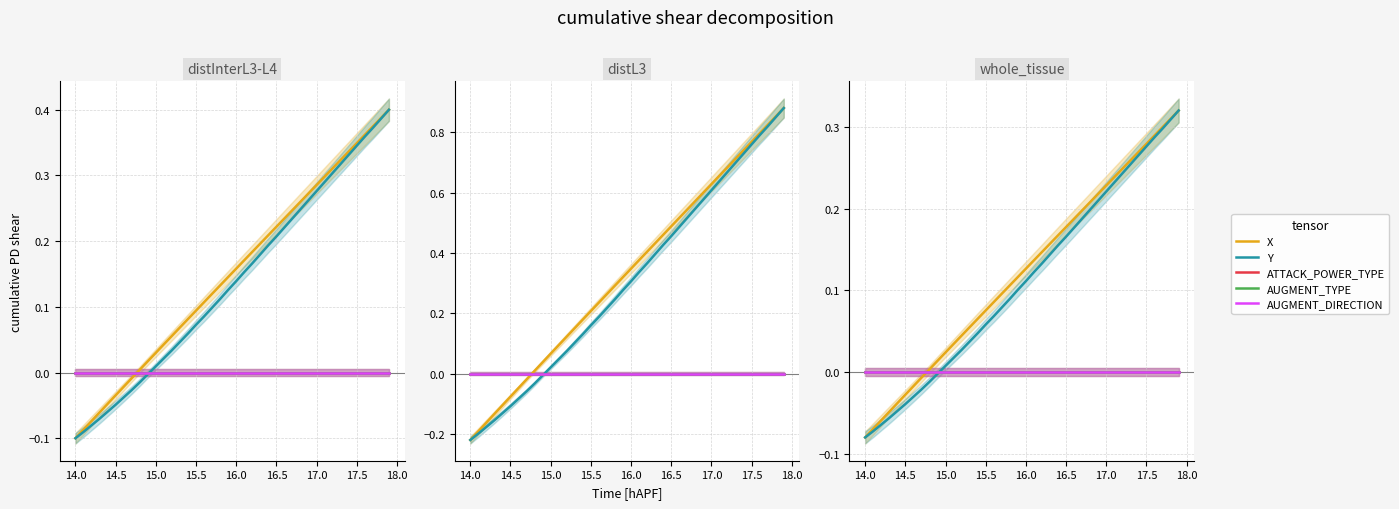

Which series has the largest total across all categories?

X